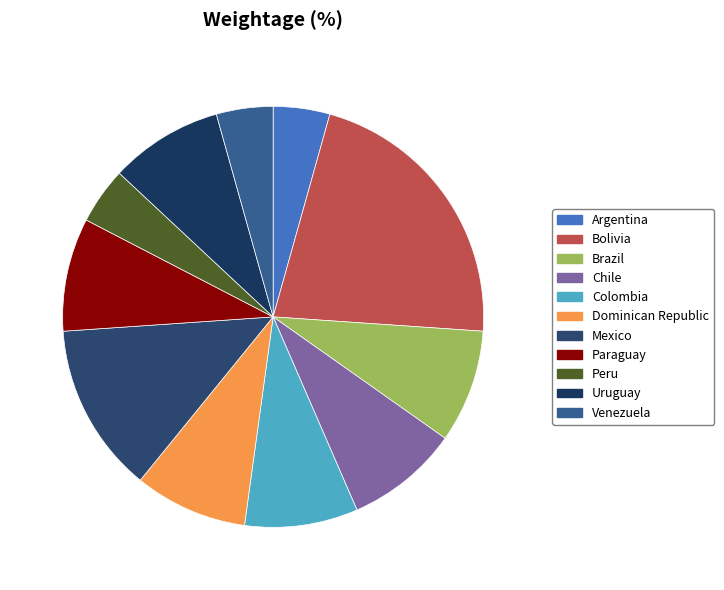

How many segments does this pie chart have?

11